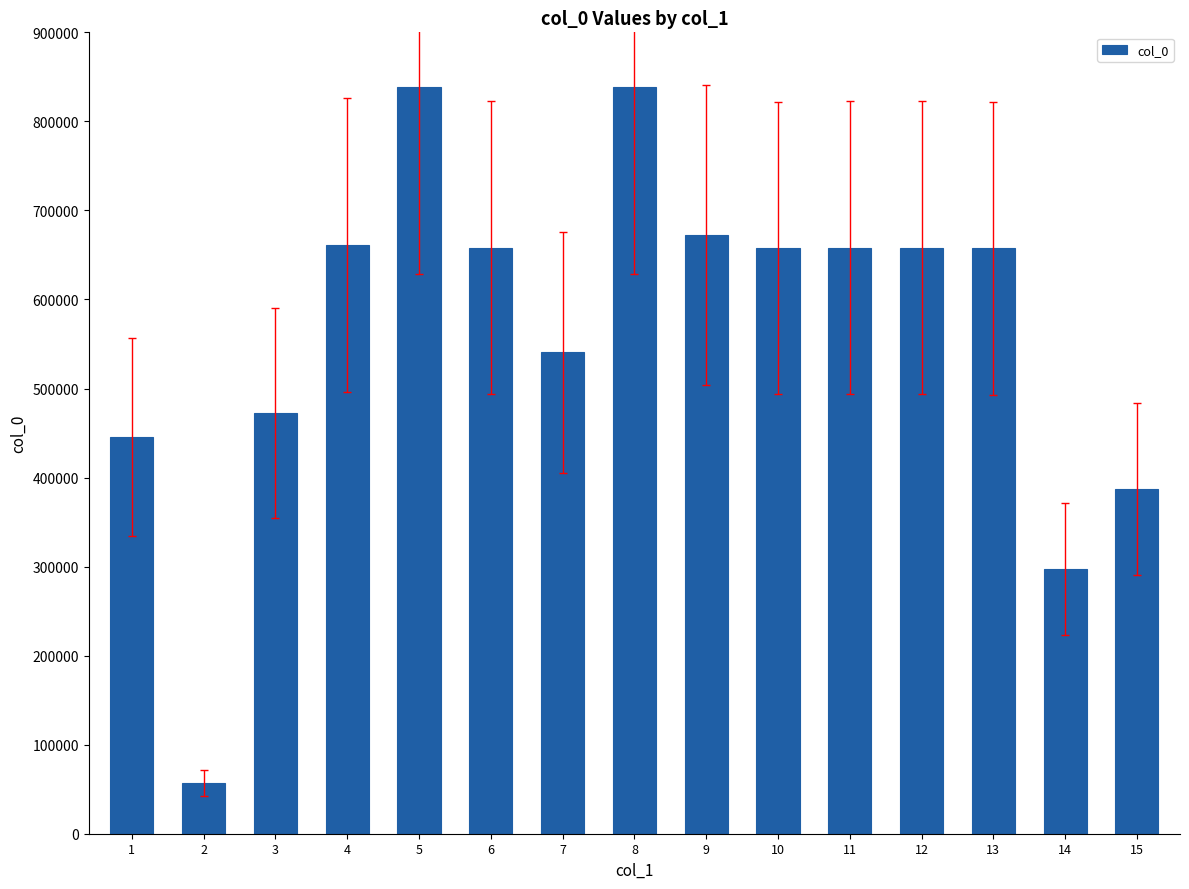

At which category does the chart reach its minimum across all series?

2